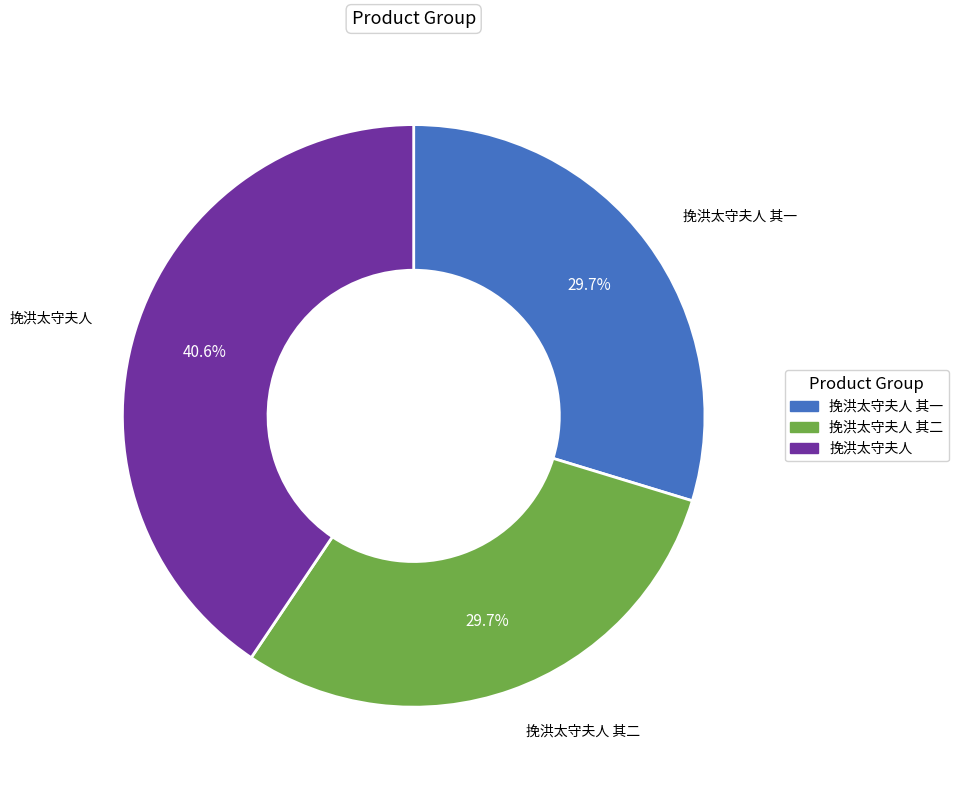

What is the ratio of the value at 挽洪太守夫人 to the value at 挽洪太守夫人 其二?

1.4